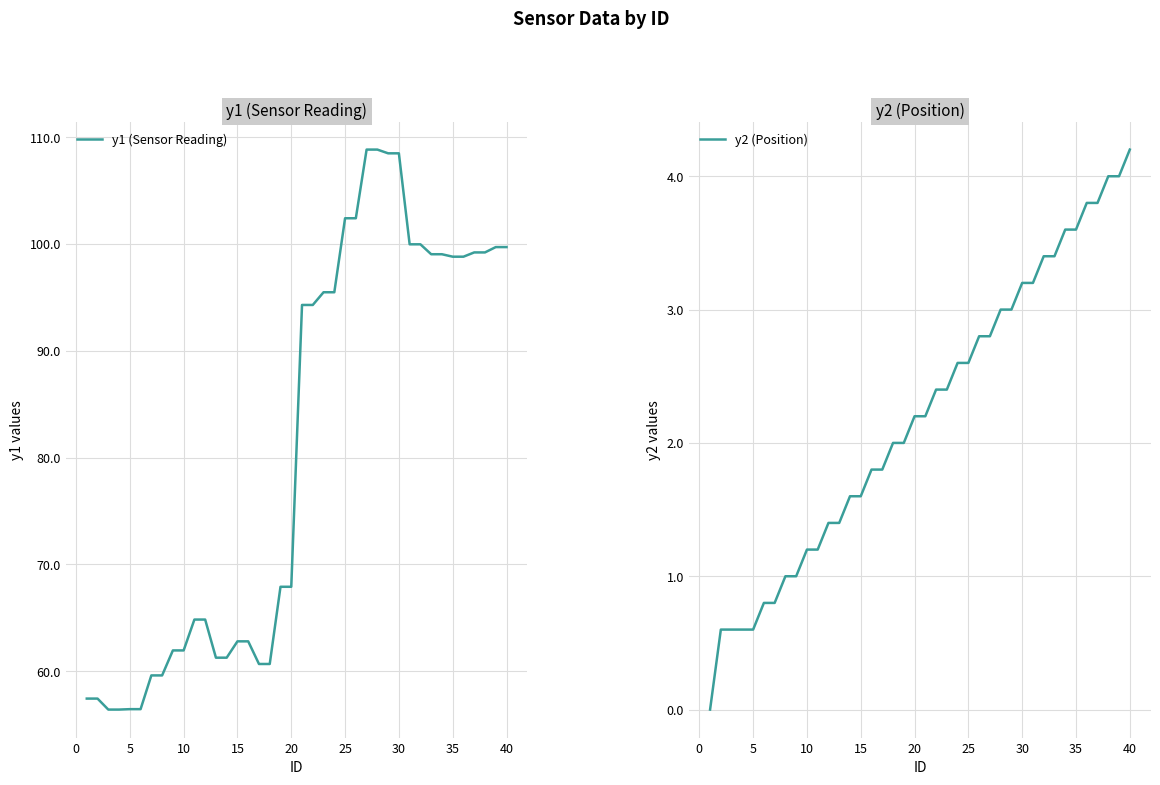

What is the average value of the y1 (Sensor Reading) series?

80.8